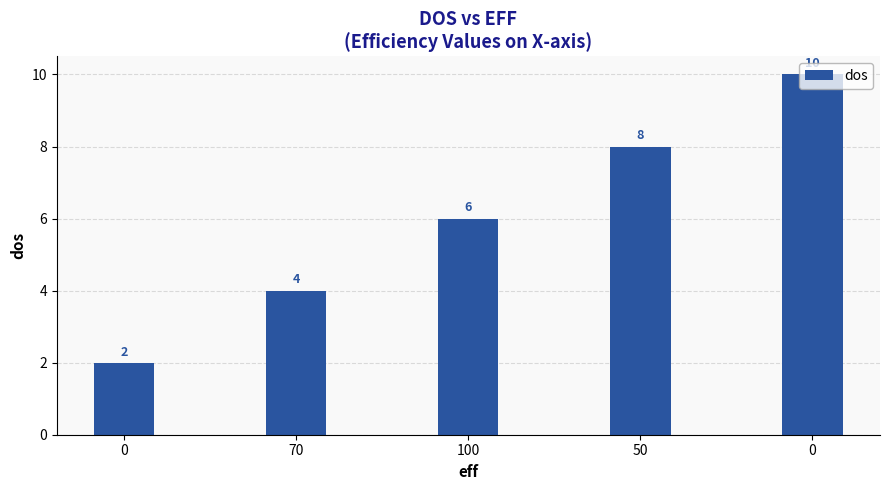

The value at 100 is 3. True or false?

False